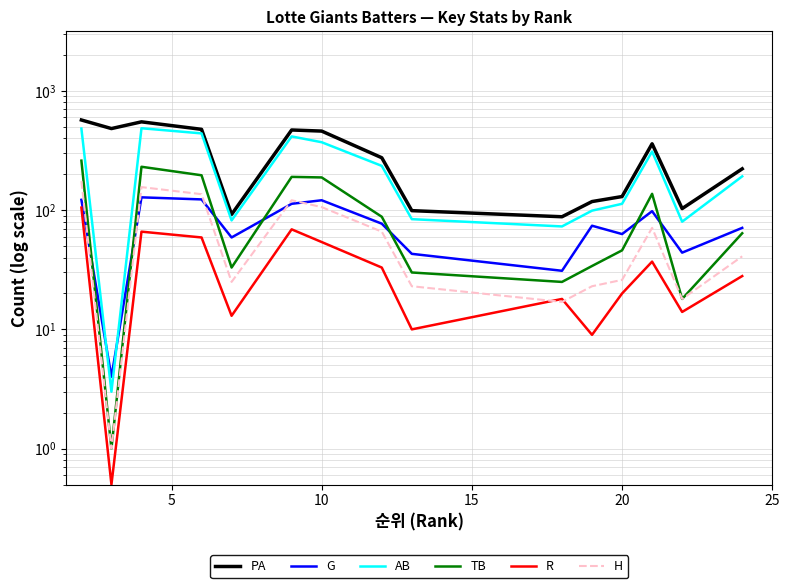

How many lines are shown in the chart?

6